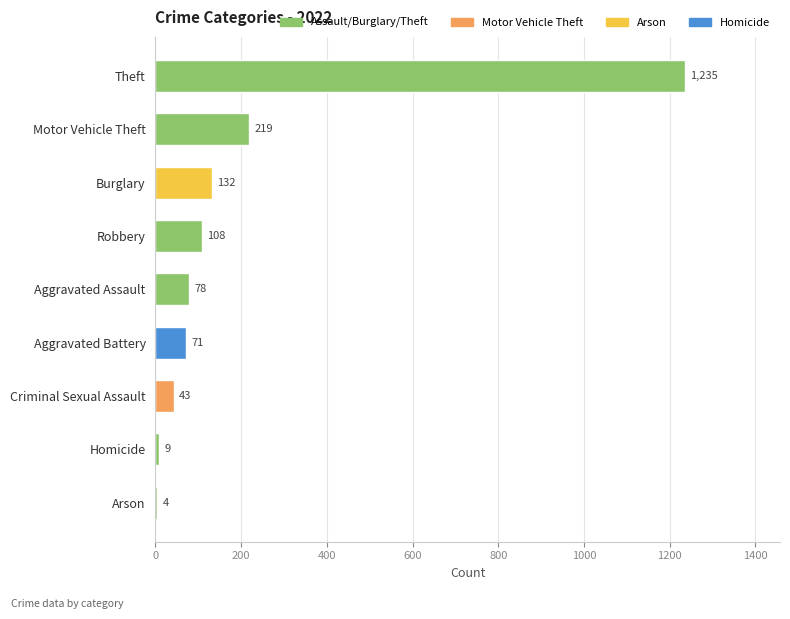

What is the sum of all values?

1899